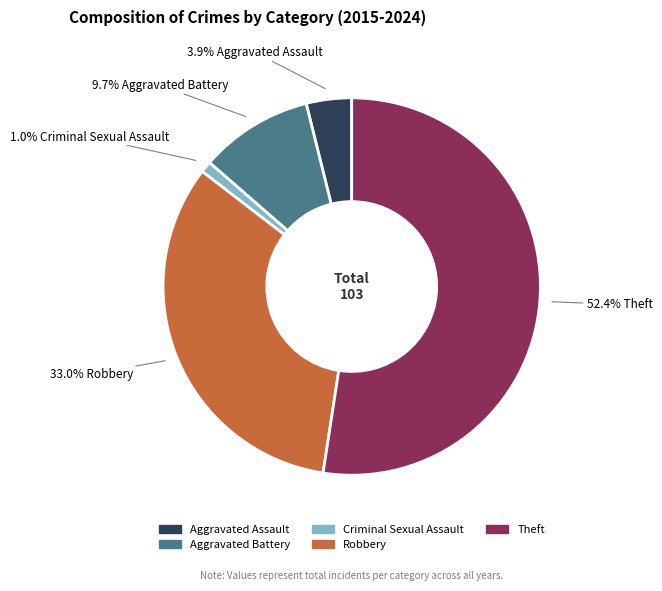

Is there any slice that represents more than half of the pie?

Yes